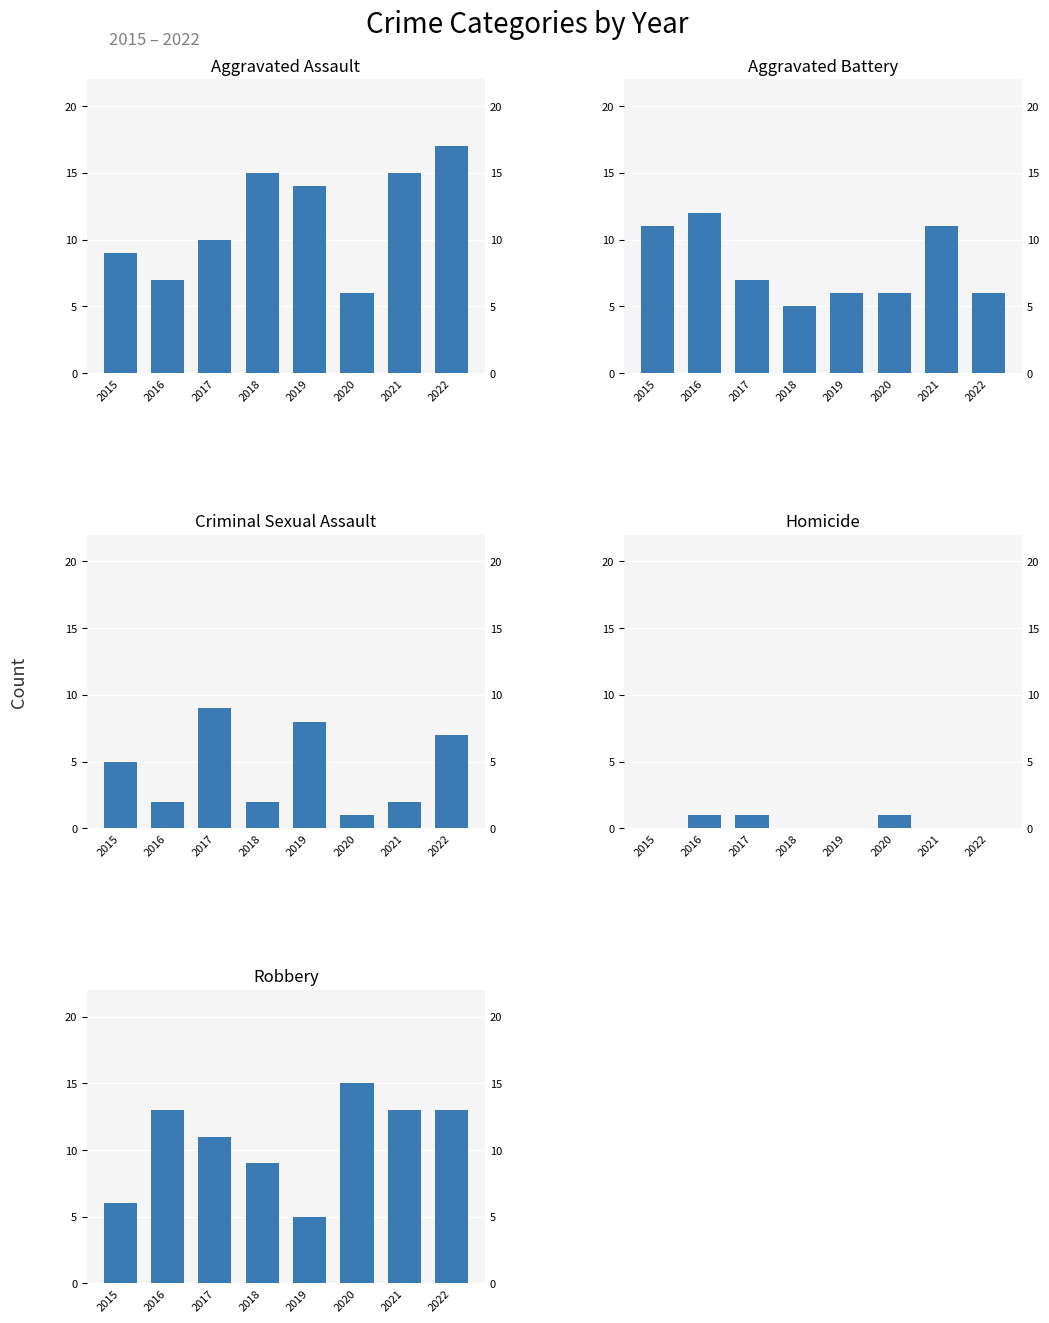

Which series has the largest range (max minus min)?

Aggravated Assault